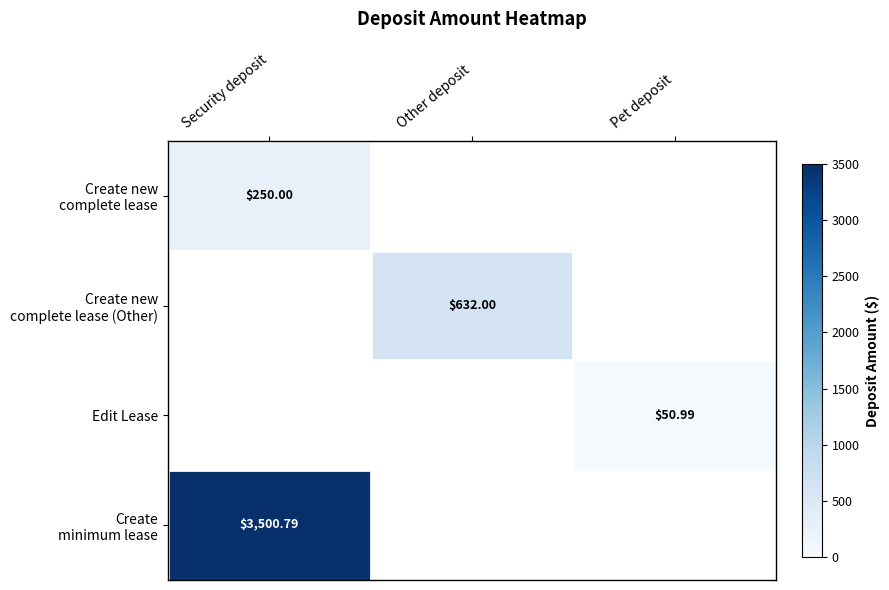

Is the value of Create new complete lease (Other) at Pet deposit greater than the value of Create new complete lease at Other deposit?

No